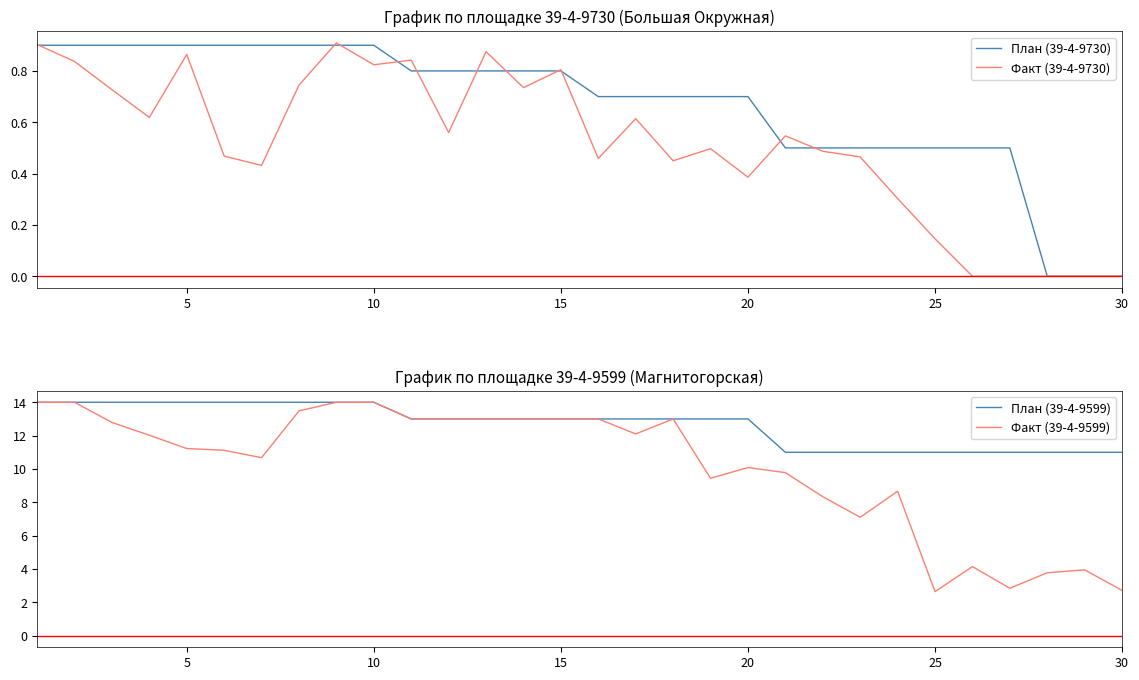

Which series has the largest total across all categories?

План (39-4-9599)